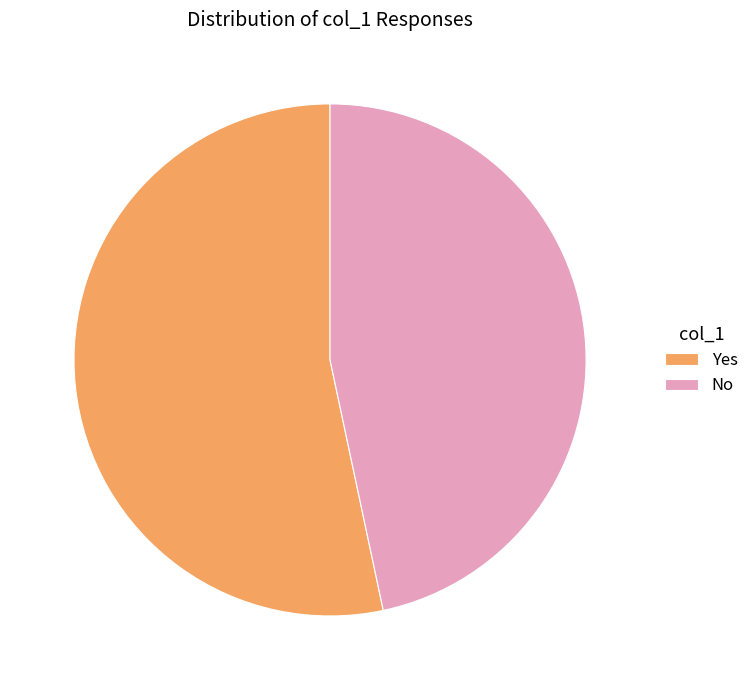

Is Yes the majority of the pie?

Yes